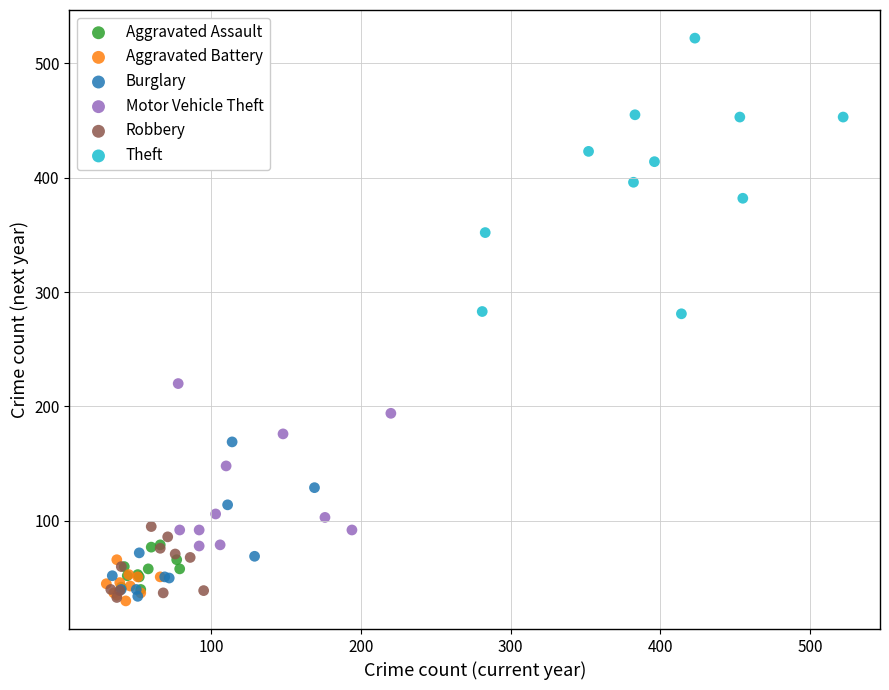

Which series reaches the maximum Y coordinate?

Theft